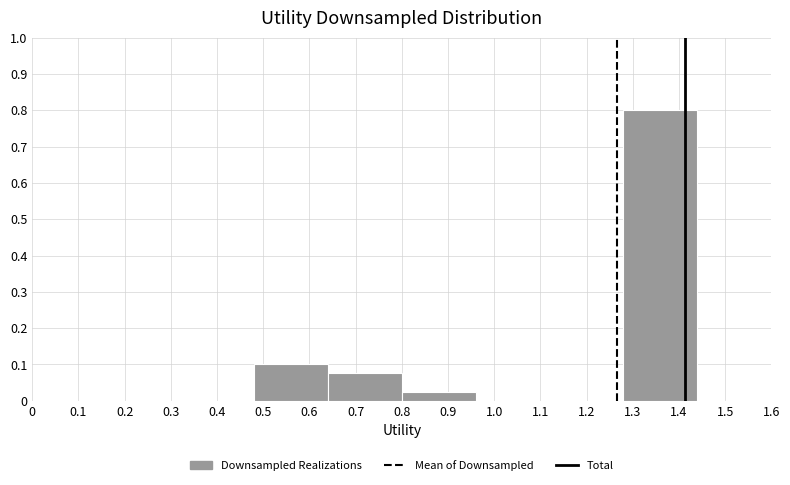

Reading left to right, list every bar in this chart as the range it spans on the x-axis followed by its height. The values are not printed on the chart, so give them approximately, as read against the axis.

0.00 to 0.16: 0
0.16 to 0.32: 0
0.32 to 0.48: 0
0.48 to 0.64: 0.10
0.64 to 0.80: 0.08
0.80 to 0.96: 0.03
0.96 to 1.12: 0
1.12 to 1.28: 0
1.28 to 1.44: 0.80
1.44 to 1.60: 0